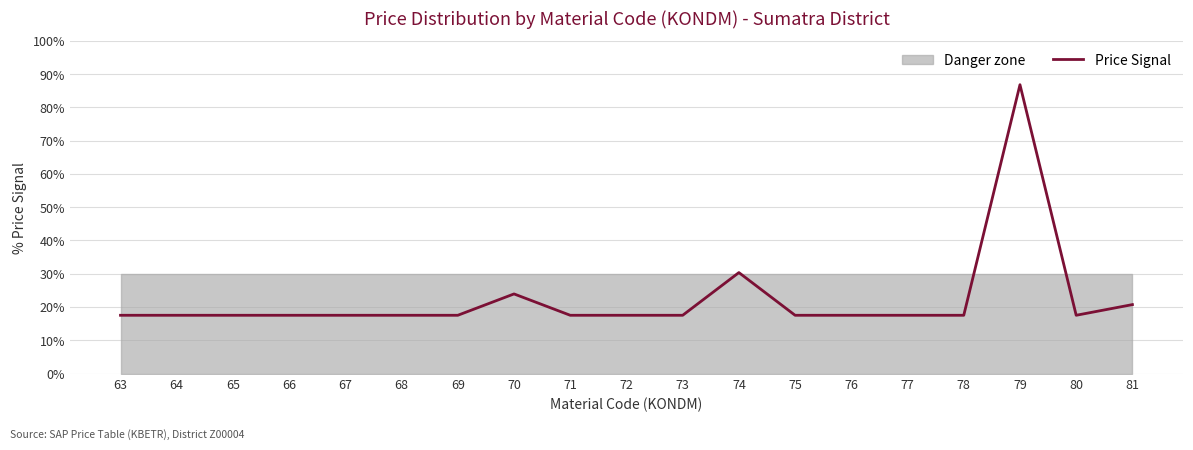

What is the difference between the maximum and second lowest values?

69.3